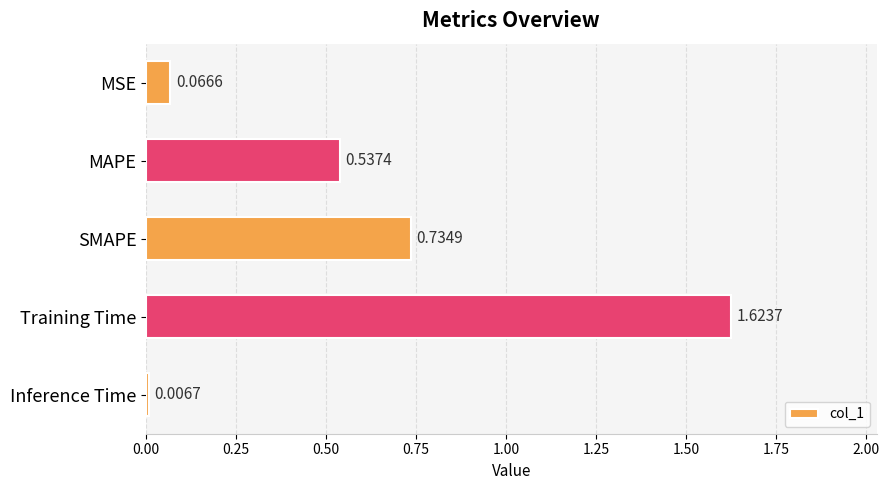

What is the label of the 3rd bar from the bottom?

SMAPE